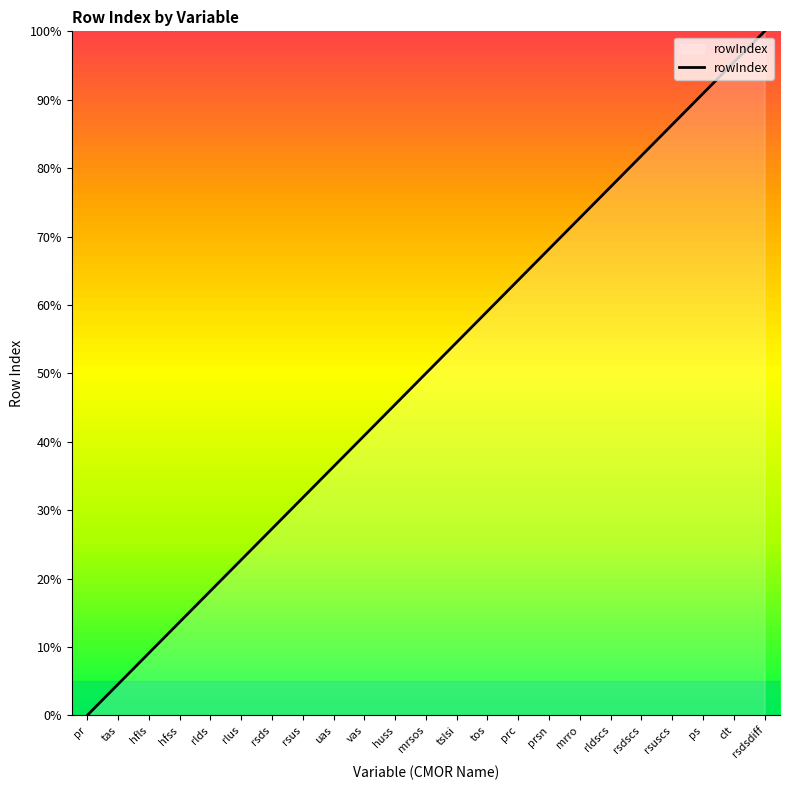

The value at tslsi is 18.7. True or false?

False